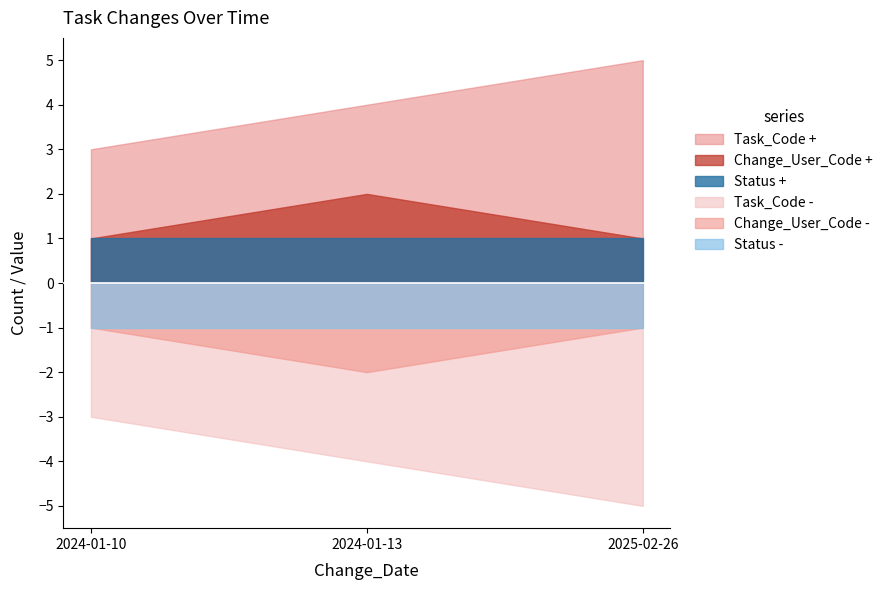

What is the value of the Task_Code point at the 1st from the left?

3